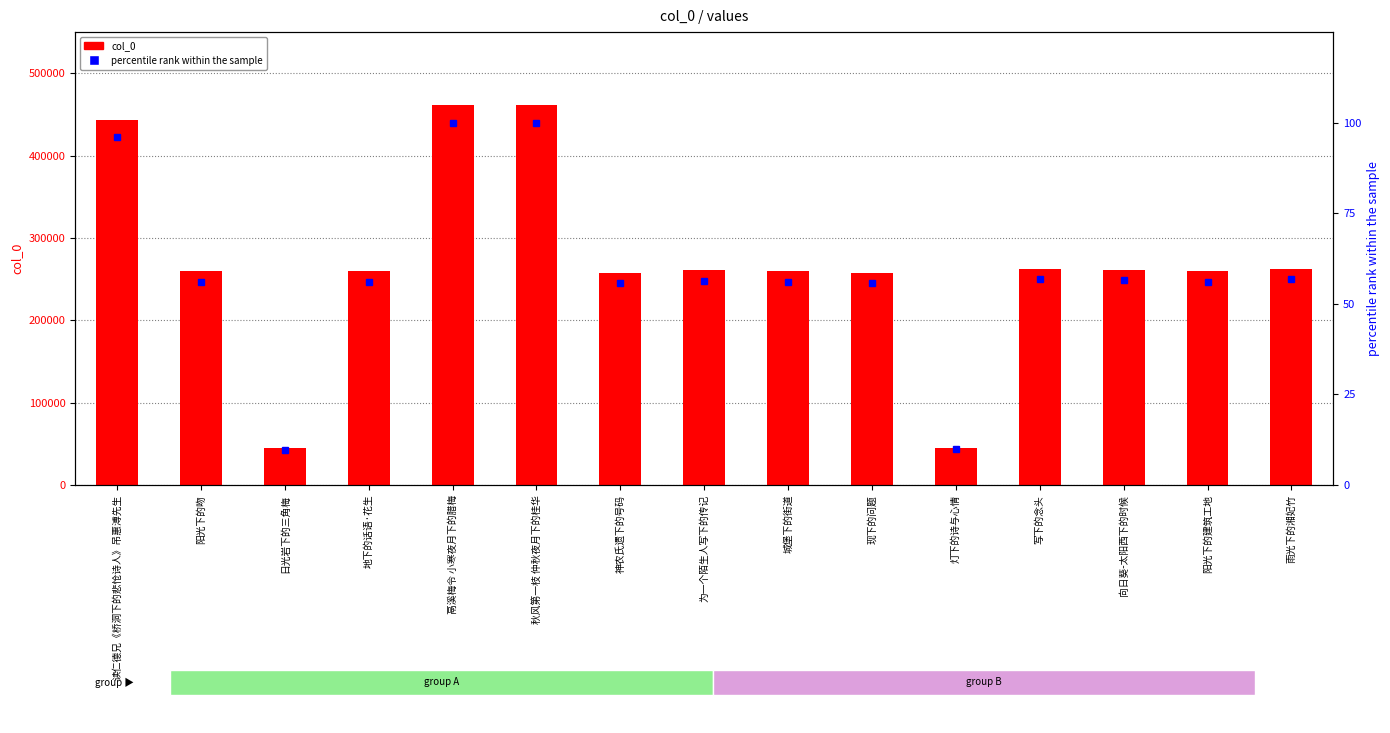

What is the spread (max minus min) of values at 向日葵-太阳西下的时候?

260774.5